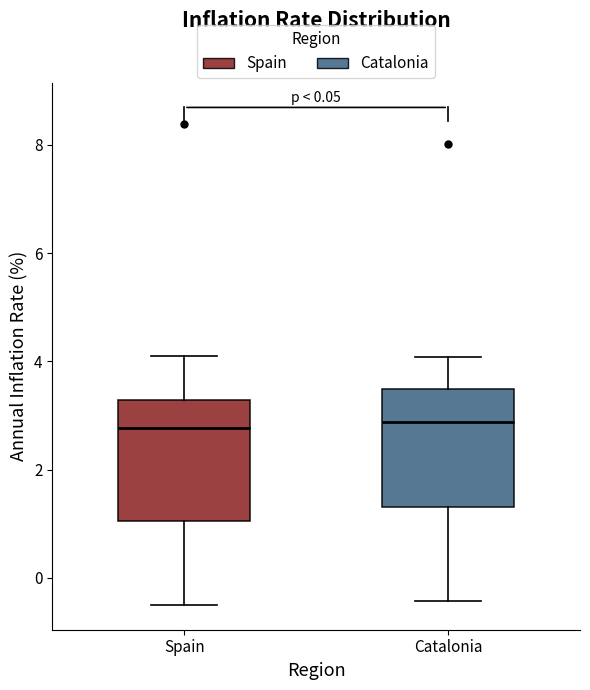

Reading left to right, read every box against the y-axis: the position of its median line, the range the box covers, and the ends of its whiskers. The values are not printed on the chart, so give them approximately, as read against the axis.

Spain: median 2.8, box 1.0 to 3.2, whiskers -0.4 to 4.0
Catalonia: median 2.8, box 1.4 to 3.4, whiskers -0.4 to 4.0